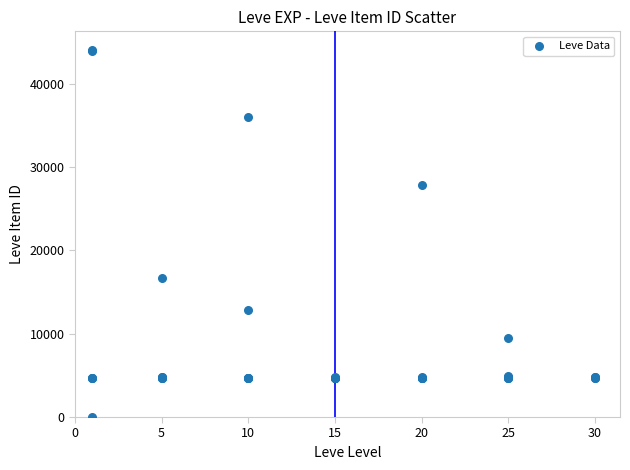

What Y value in the scatter plot is closest to 22050?

16734